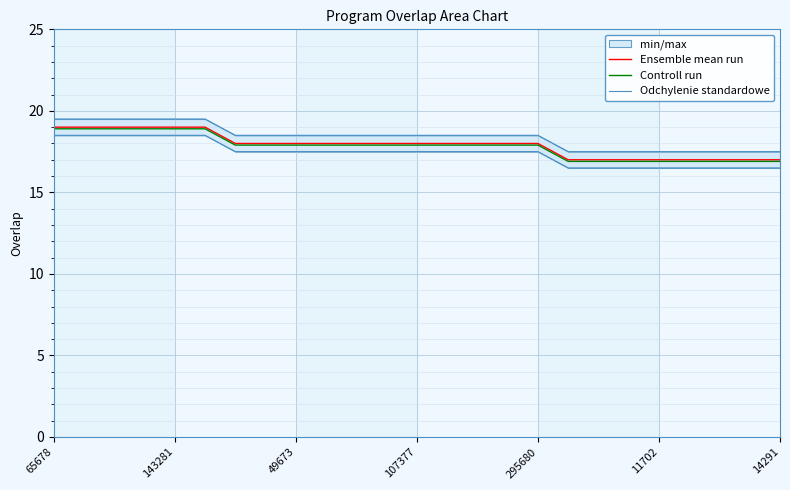

Rank the series by their average value, from highest to lowest.

Odchylenie standardowe, Ensemble mean run, Controll run